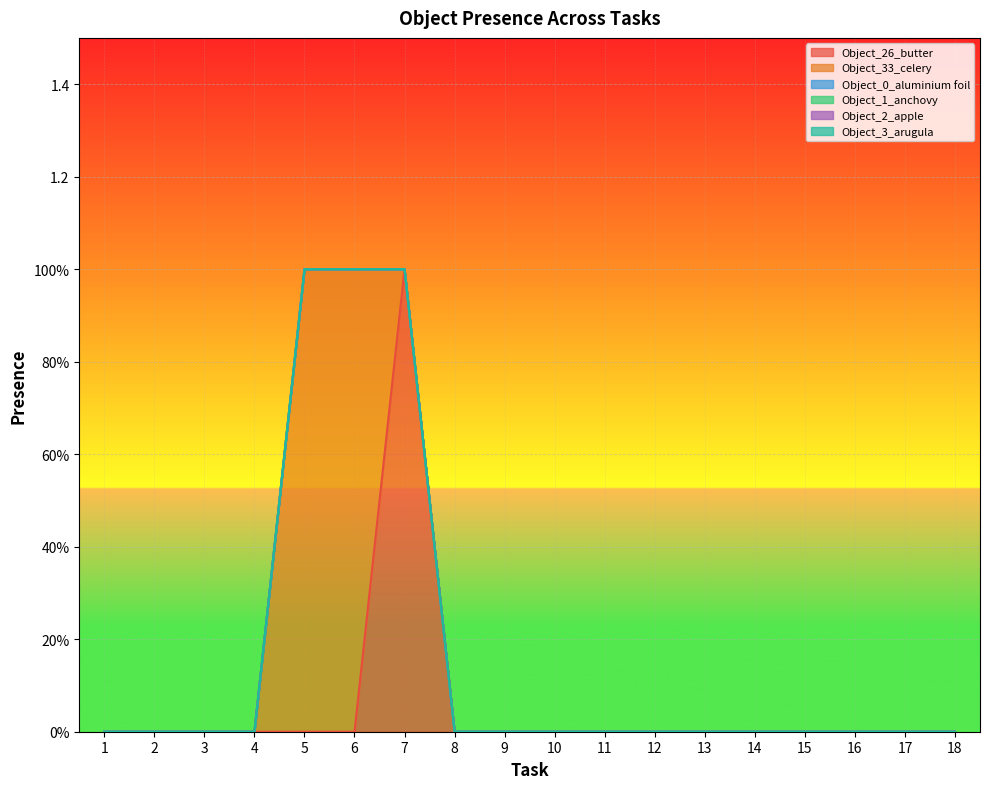

At which category is the sum across all series the highest?

5